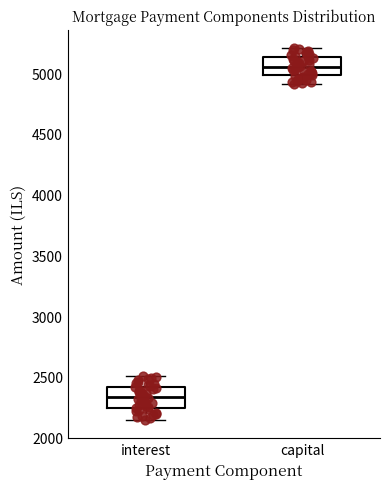

Reading left to right, read every box against the y-axis: the position of its median line, the range the box covers, and the ends of its whiskers. The values are not printed on the chart, so give them approximately, as read against the axis.

interest: median 2350, box 2250 to 2400, whiskers 2150 to 2500
capital: median 5050, box 5000 to 5150, whiskers 4900 to 5200